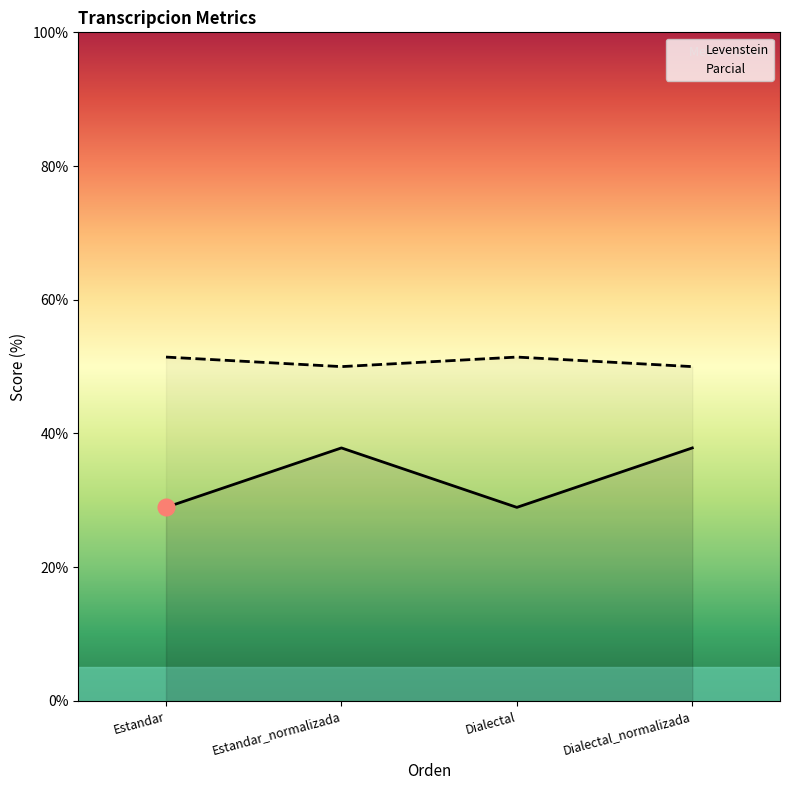

Between Estandar and Estandar_normalizada, which series saw the biggest shift?

Levenstein